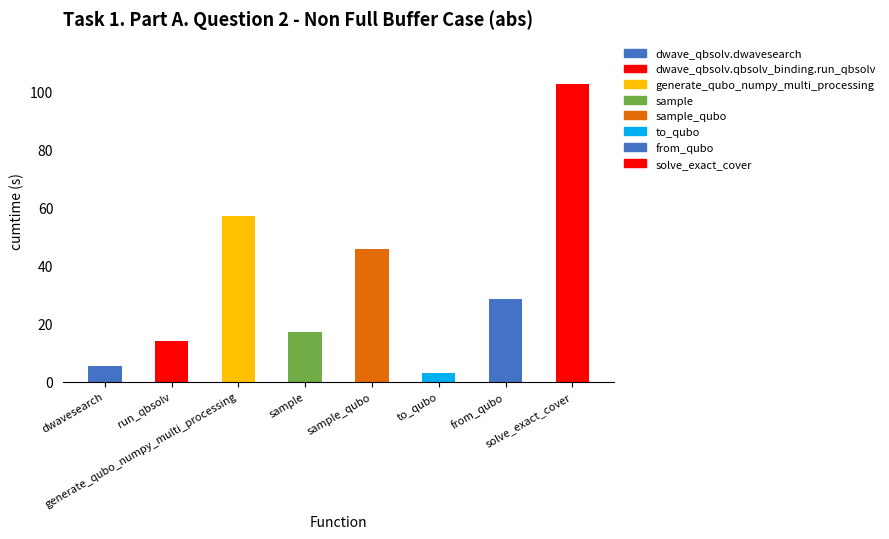

What is the difference between the values at generate_qubo_numpy_multi_processing and run_qbsolv?

43.0